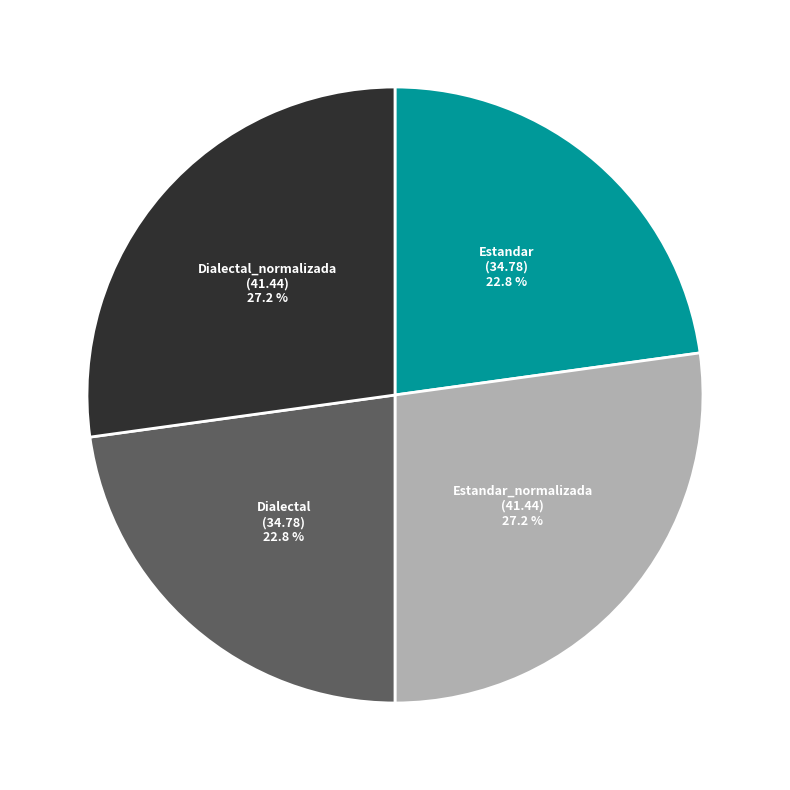

What percentage do Estandar_normalizada and Dialectal_normalizada together represent?

54.4%